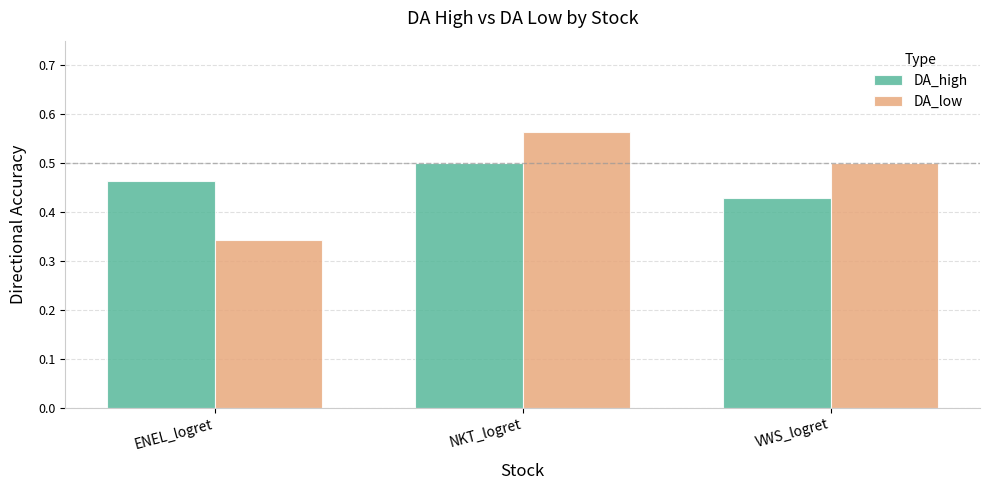

At which label is DA_high closest to 0?

VWS_logret